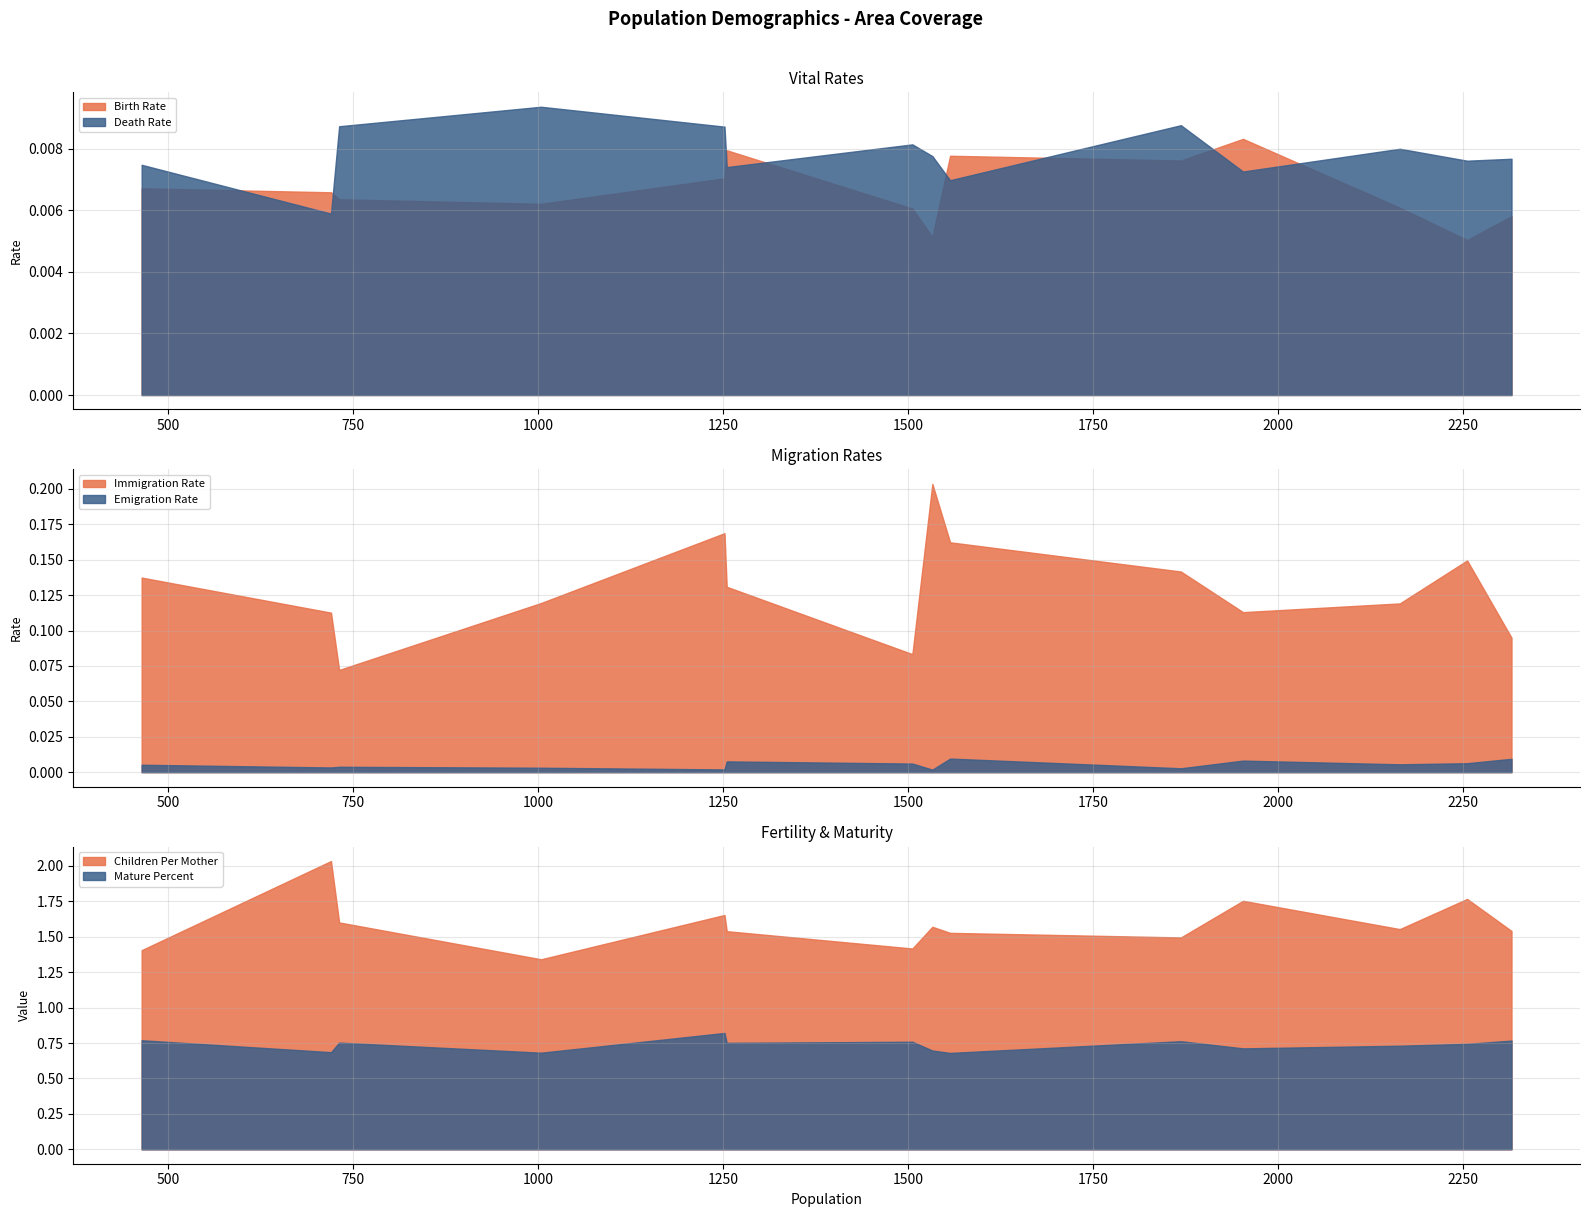

True or false: Emigration Rate and Immigration Rate cross at least once.

False